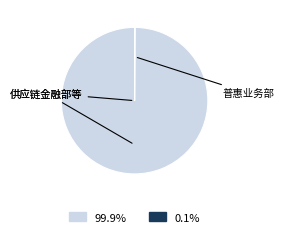

Is there a majority slice in this chart?

Yes